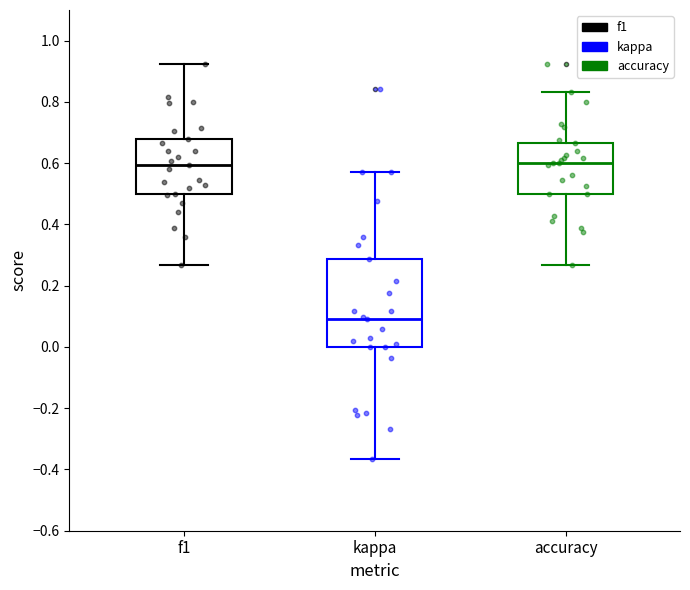

Comparing the boxes themselves (not the whiskers), which one is the tallest?

kappa